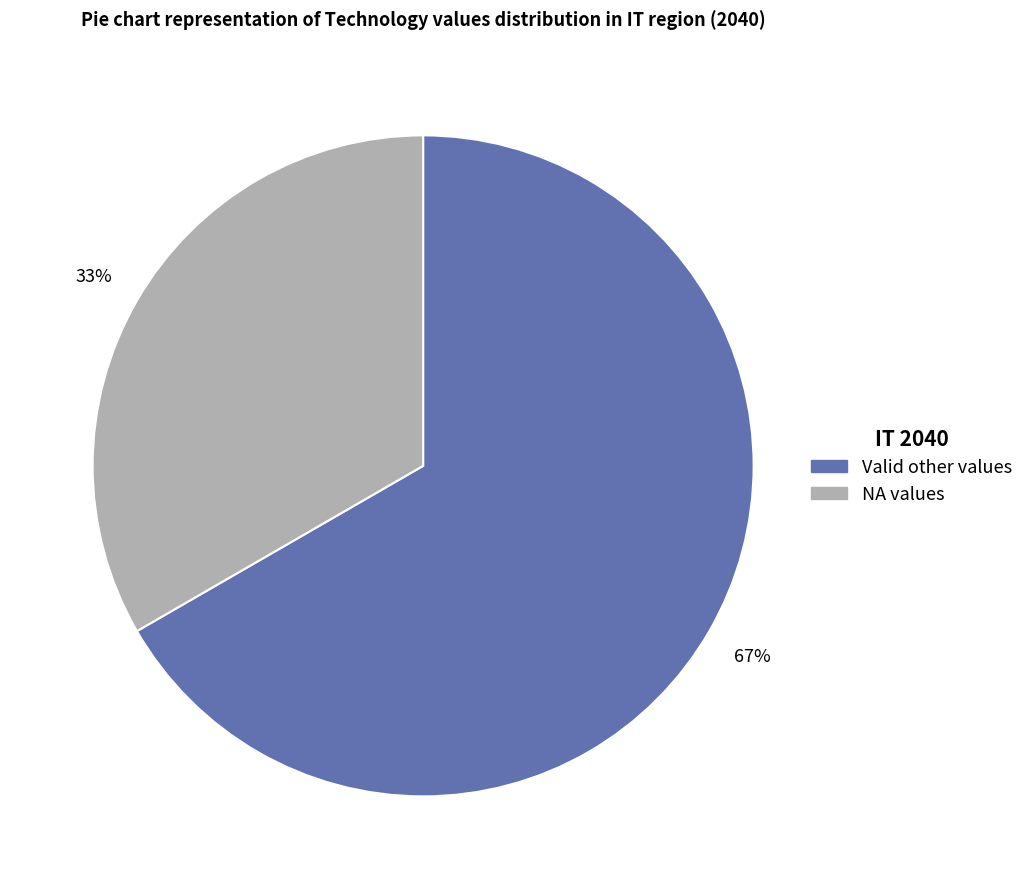

How many segments does this pie chart have?

2